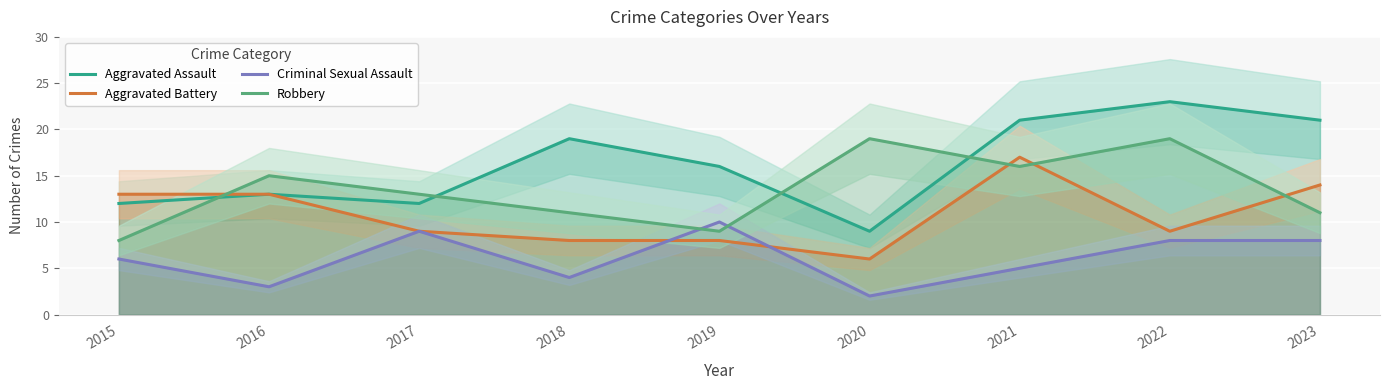

The value of Aggravated Assault at 2017 is 12. True or false?

True